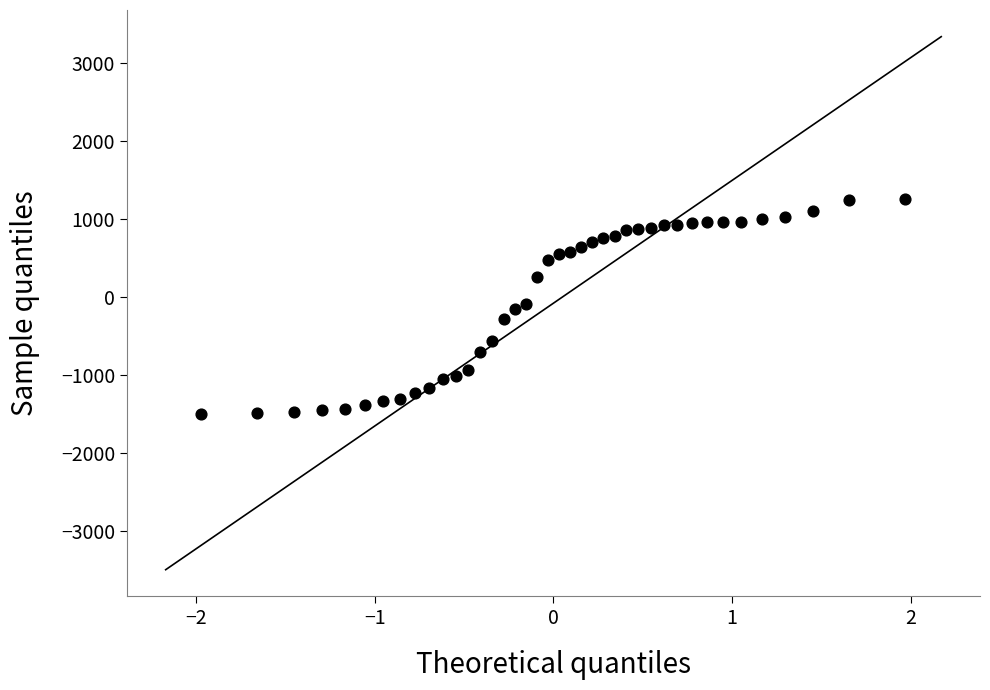

What is the range of X values (max minus min)?

3.9